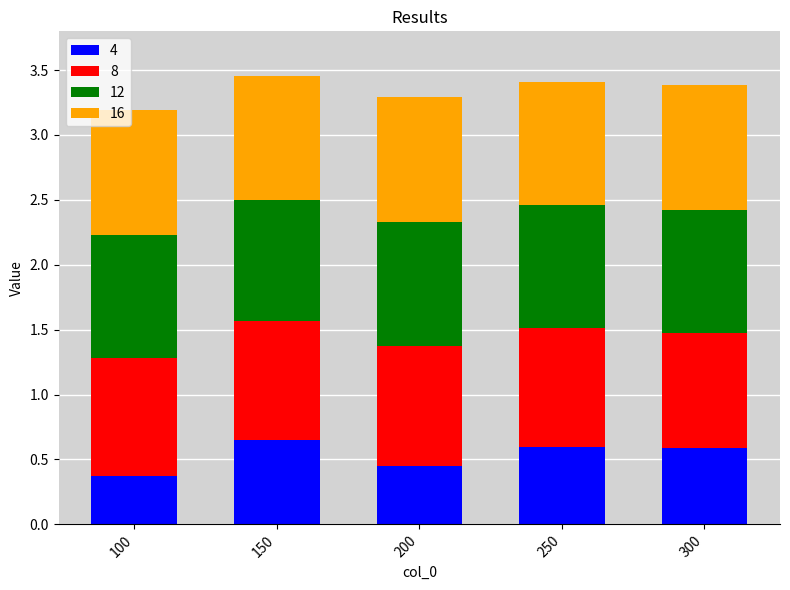

The value of 4 at 250 is 0.4. True or false?

False